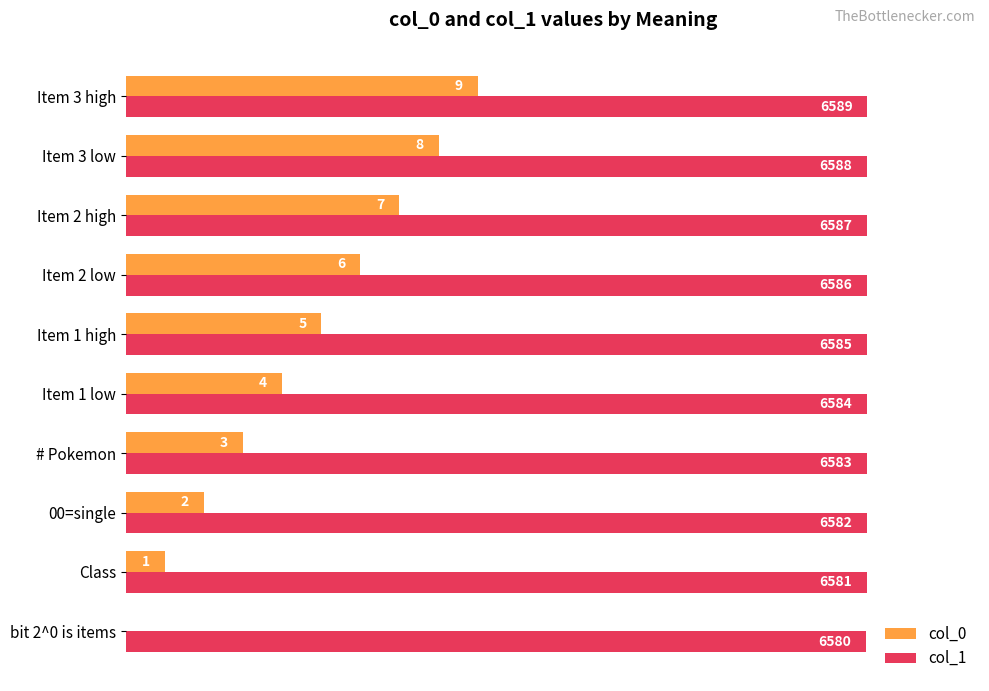

What are all the series names shown in the legend?

col_0, col_1